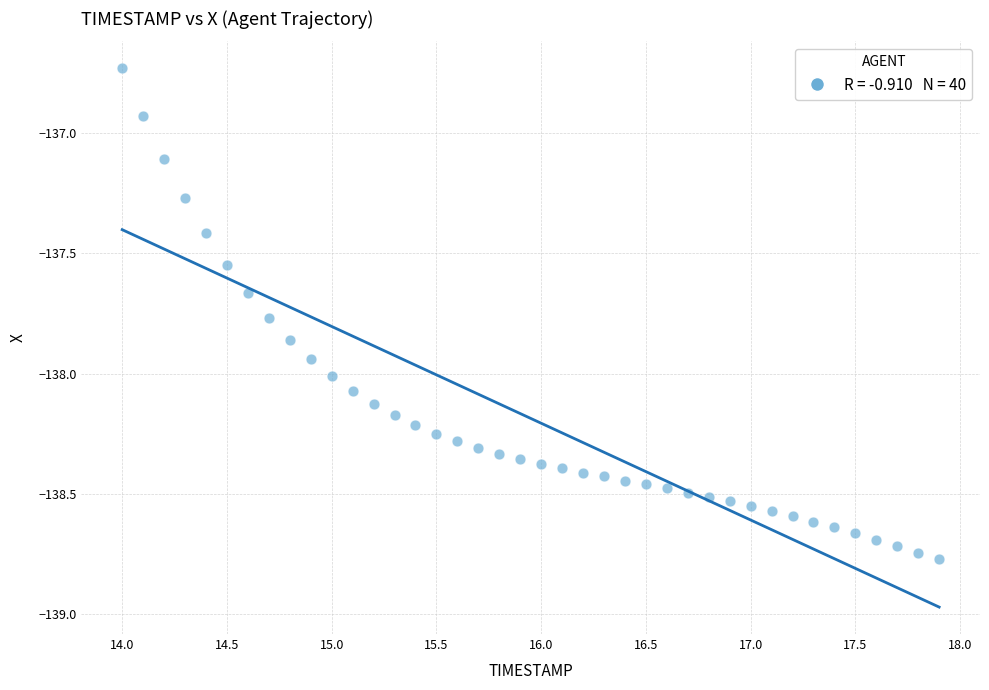

What is the range of Y values (max minus min)?

2.0